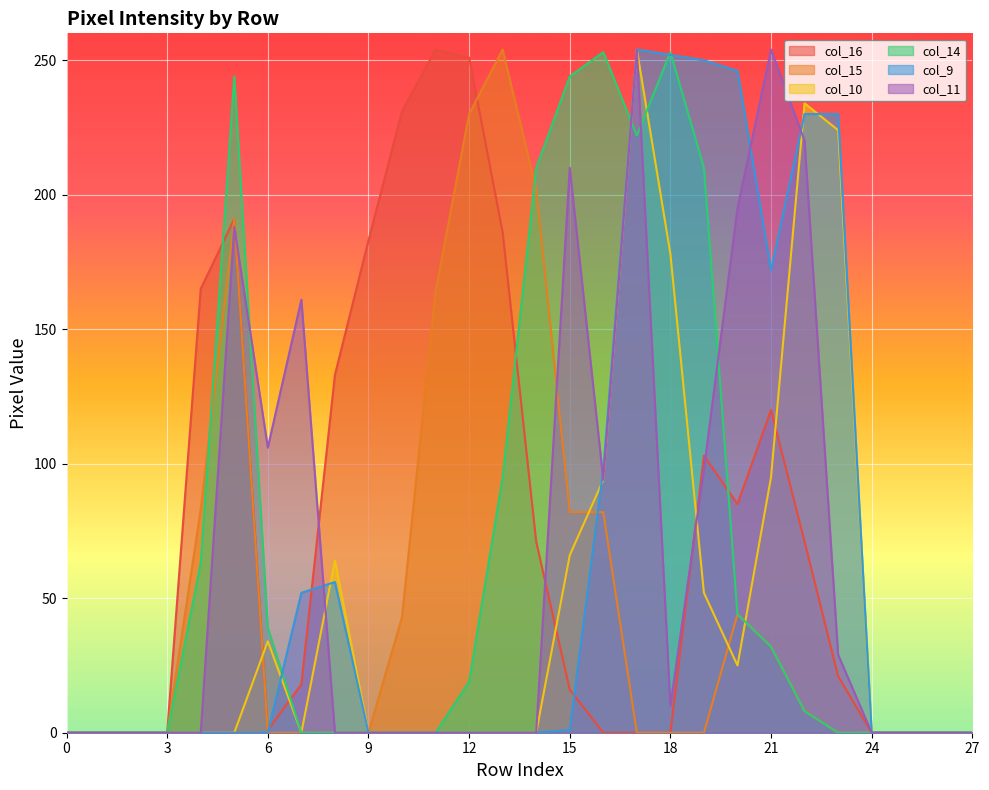

The value of col_16 at 3 is 0. True or false?

True